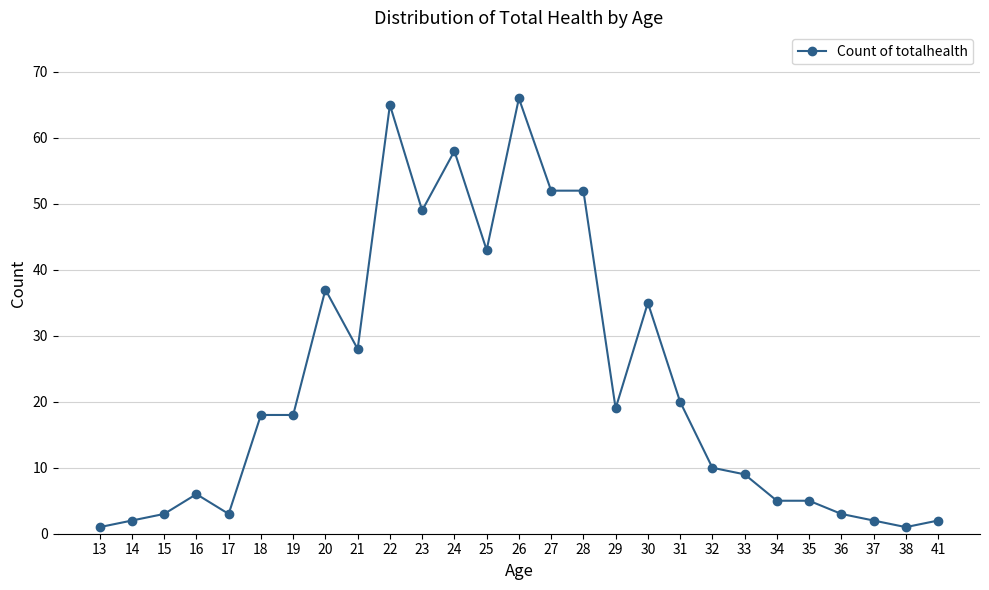

What is the sum of all values?

612